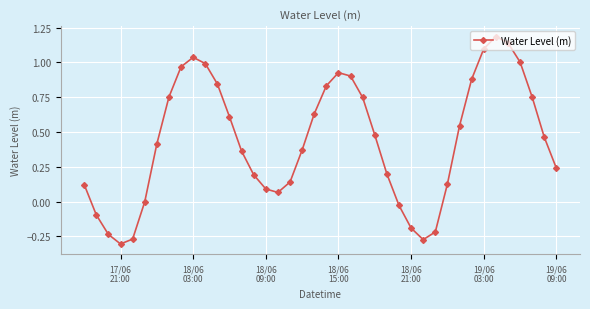

What is the maximum value shown in the chart?

1.2